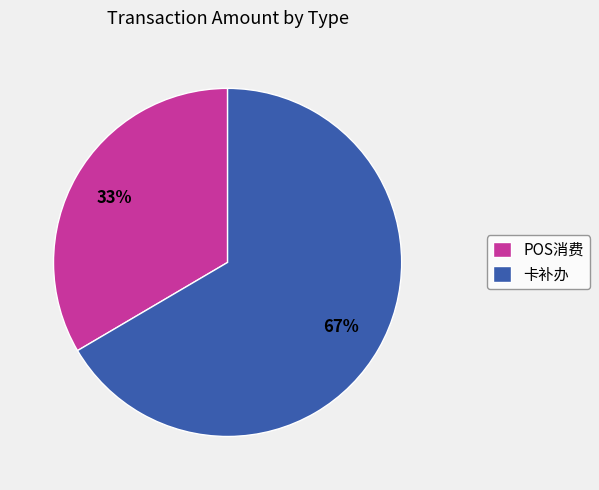

How many slices are in this pie chart?

2